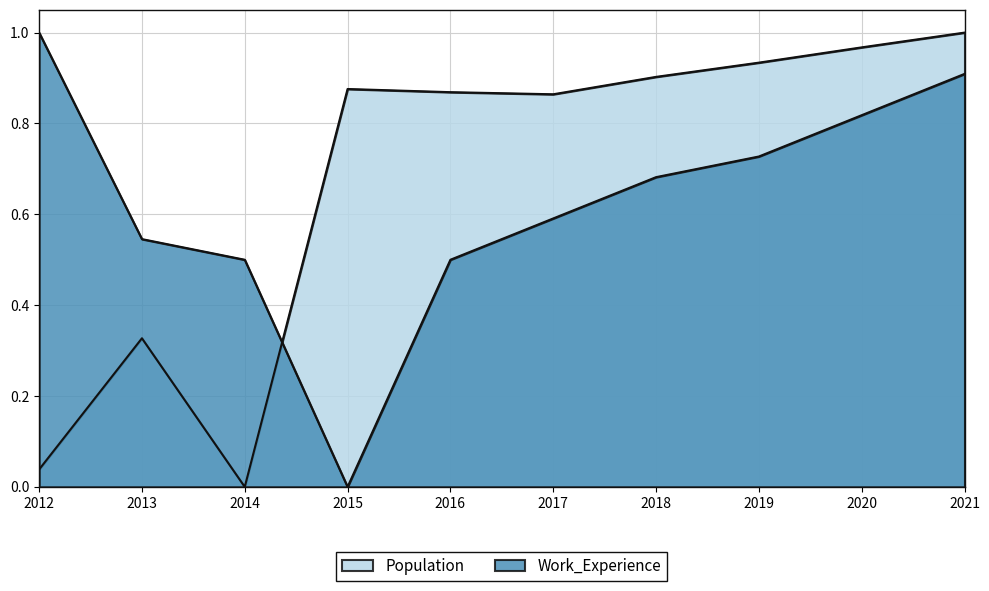

The value of Work_Experience at 2016 is 0.8. True or false?

False